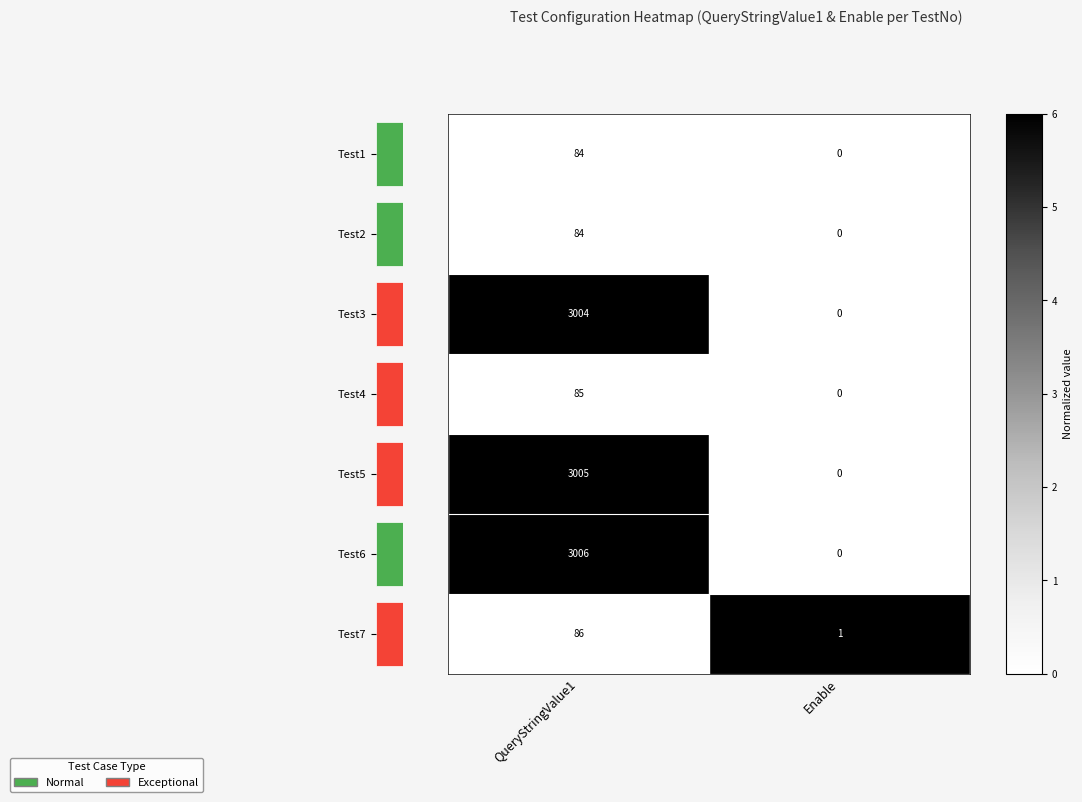

How many positive values does the Test5 series have?

1